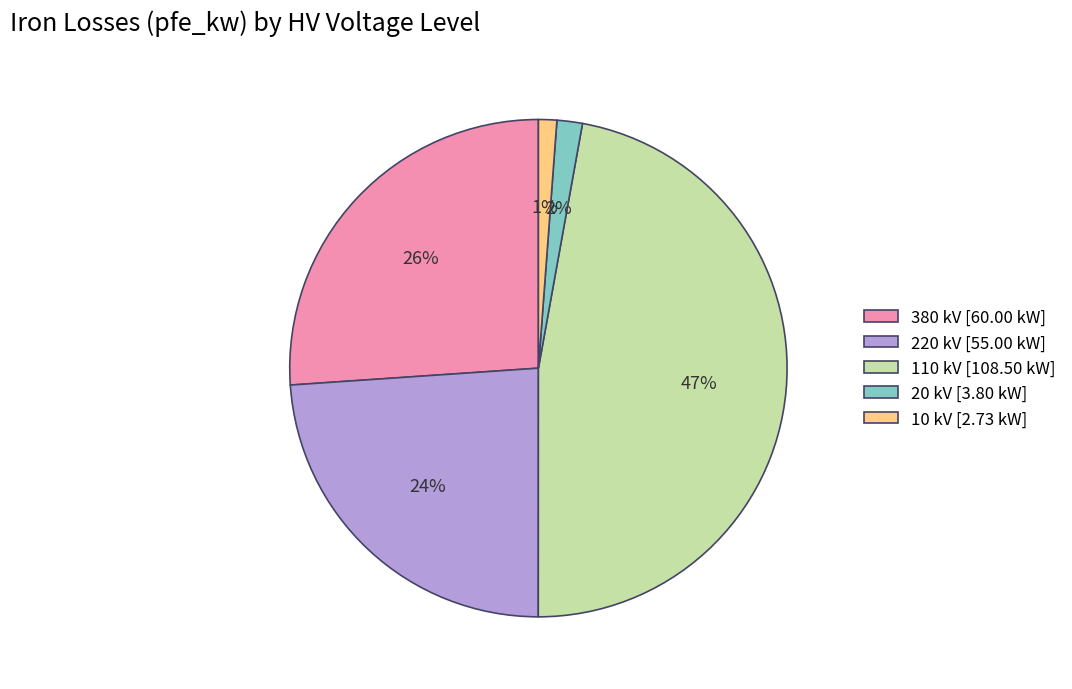

Between 220 kV and 380 kV, which is larger?

380 kV